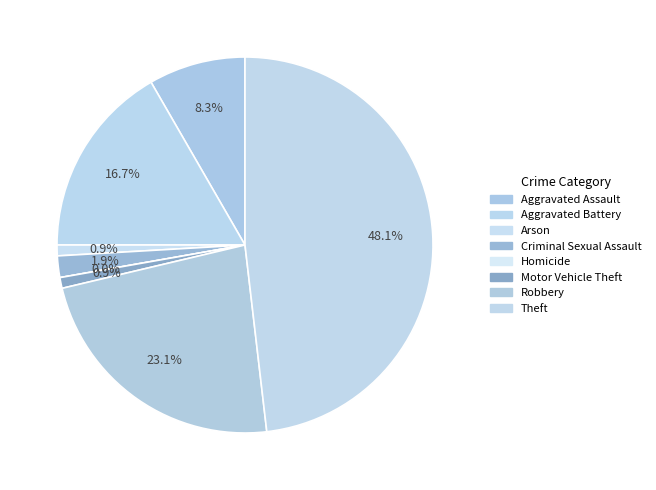

Is Theft the majority of the pie?

No